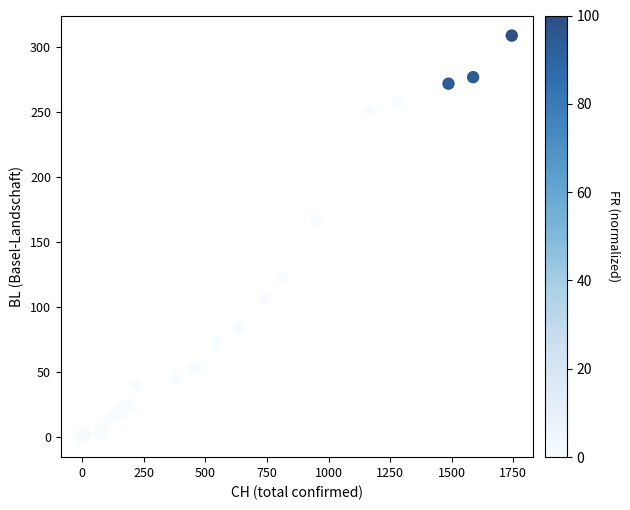

What Y value in the scatter plot is closest to 154?

167